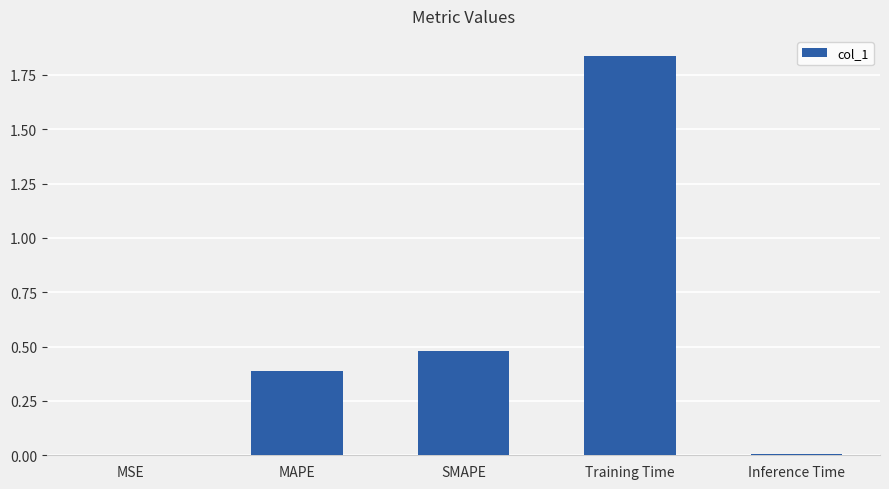

The chart shows a value of 0.4 at MAPE. True or false?

True